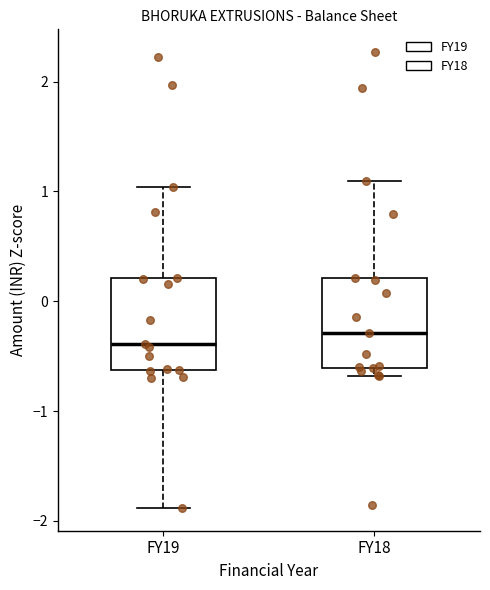

Reading left to right, read every box against the y-axis: the position of its median line, the range the box covers, and the ends of its whiskers. The values are not printed on the chart, so give them approximately, as read against the axis.

FY19: median -0.4, box -0.6 to 0.2, whiskers -1.9 to 1.0
FY18: median -0.3, box -0.6 to 0.2, whiskers -0.7 to 1.1